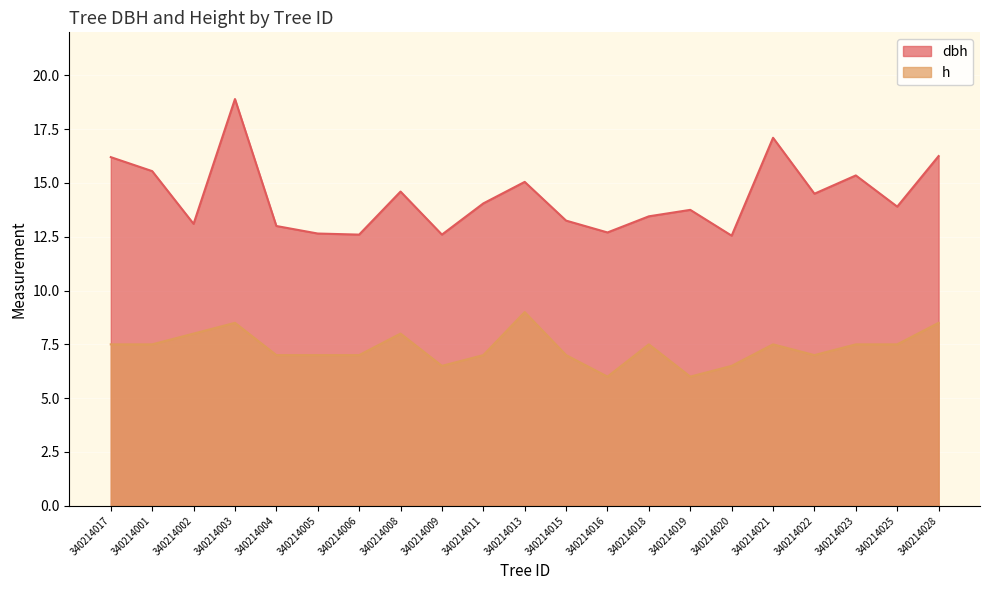

What is the maximum value shown in the chart?

18.9